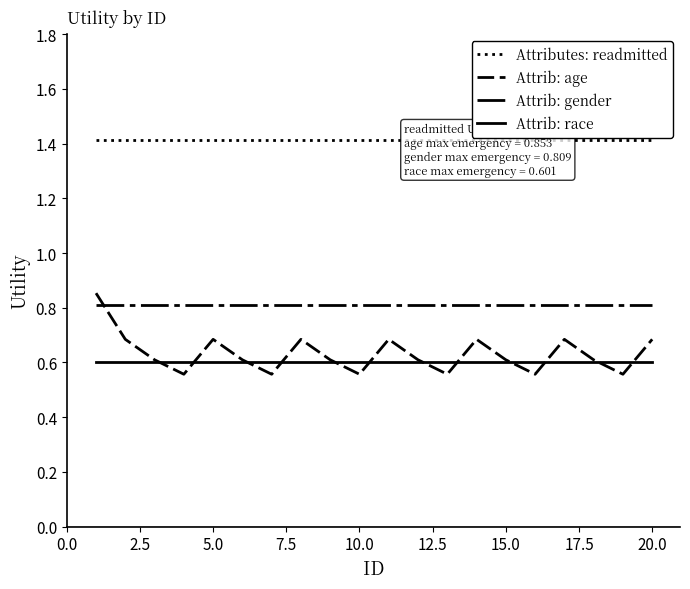

True or false: Attrib: age has a value of 0.9 at 13.

False